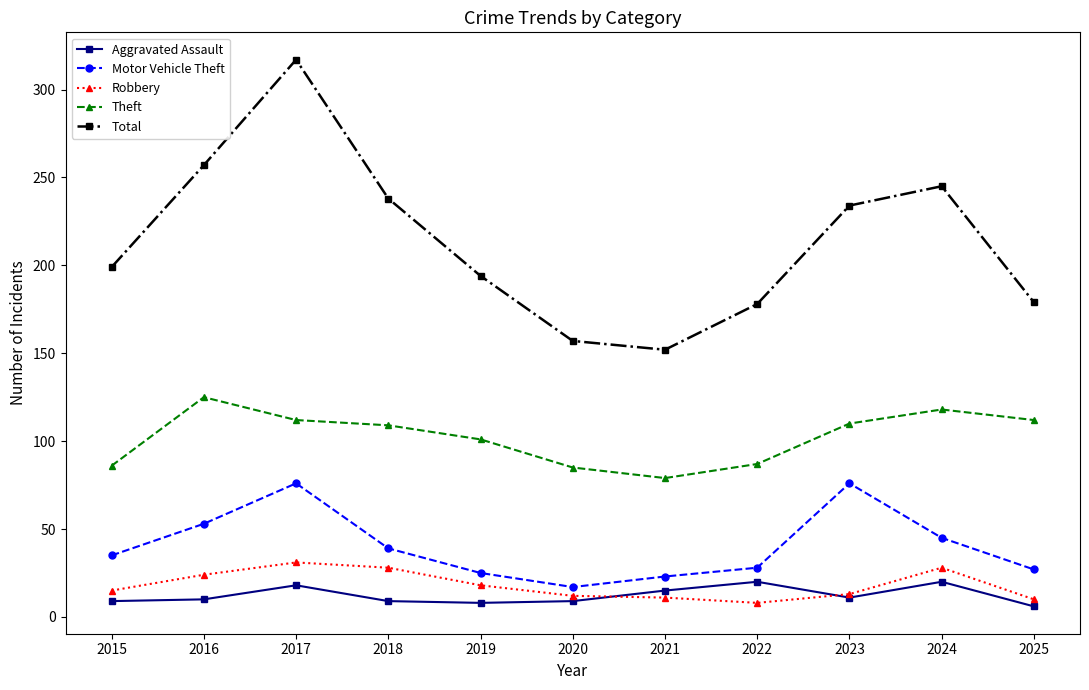

How many lines are shown in the chart?

5